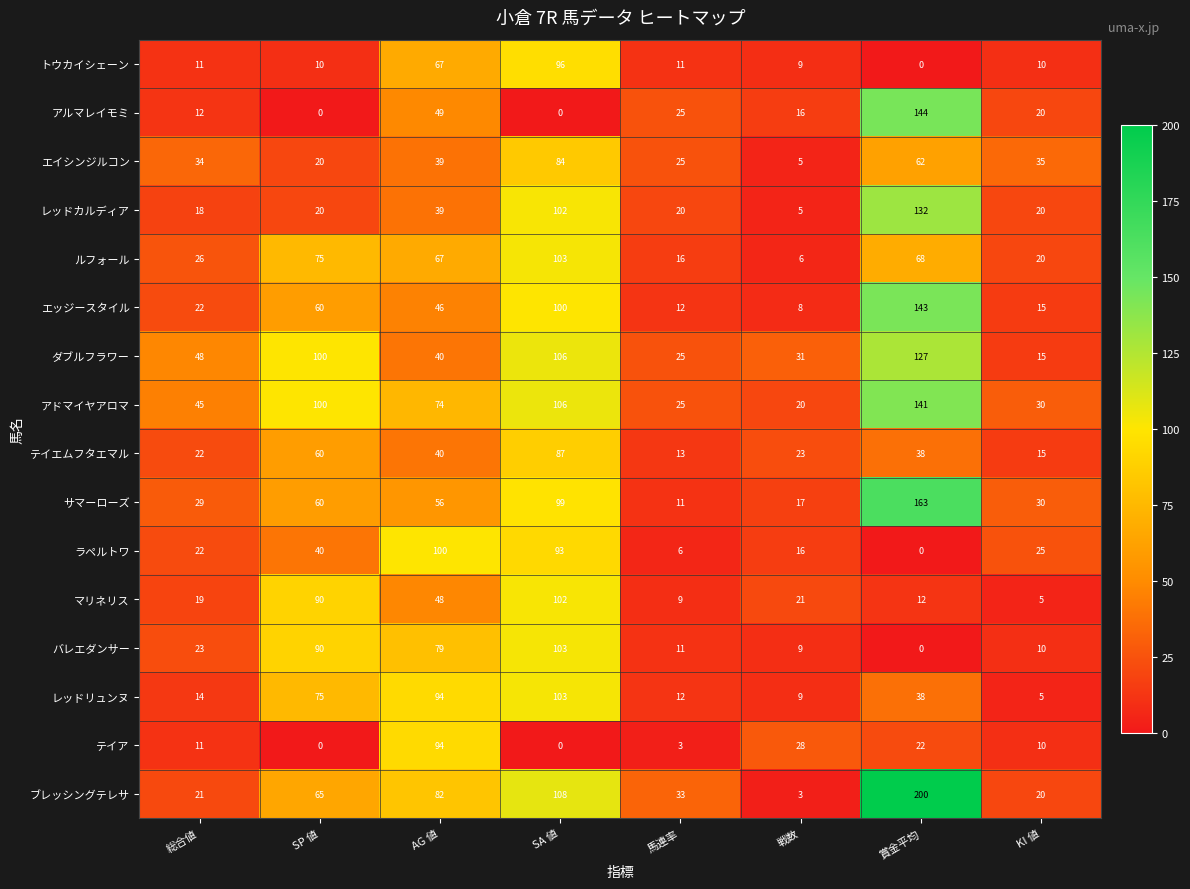

Which series has the widest spread of values?

ブレッシングテレサ